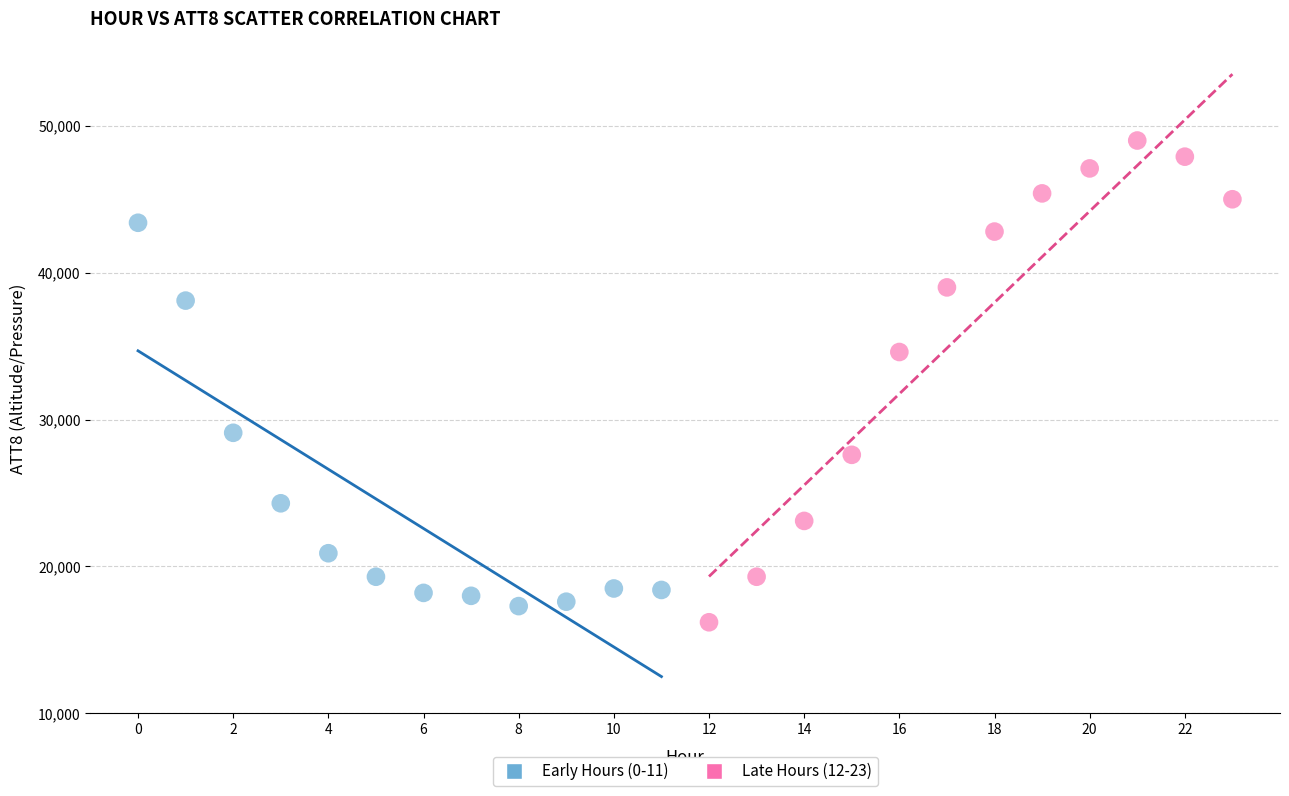

Which series has the largest Y range (max minus min)?

Late Hours (12-23)